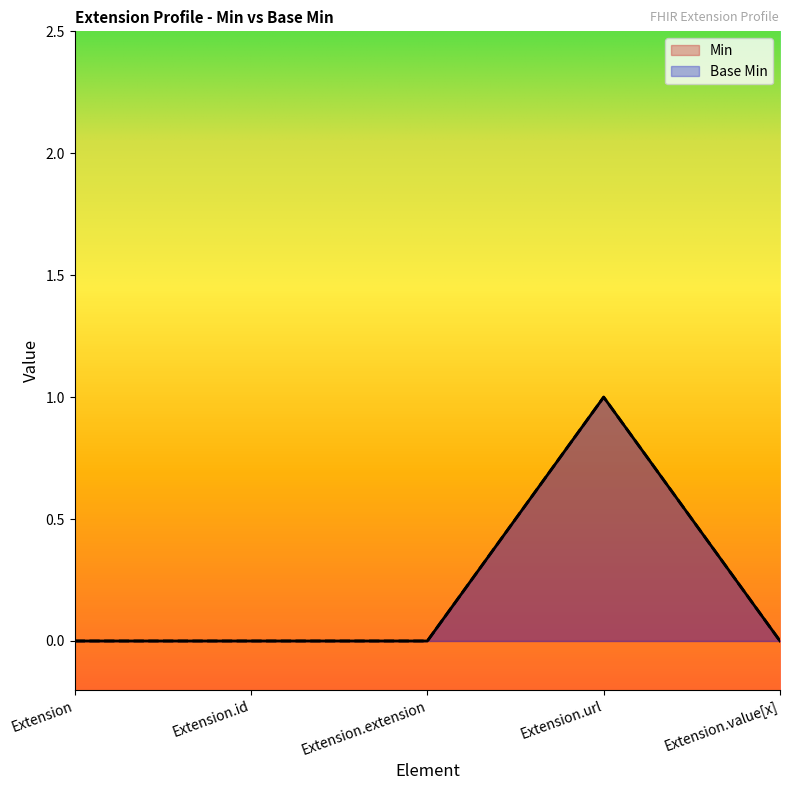

At how many categories does at least one series exceed 0?

1